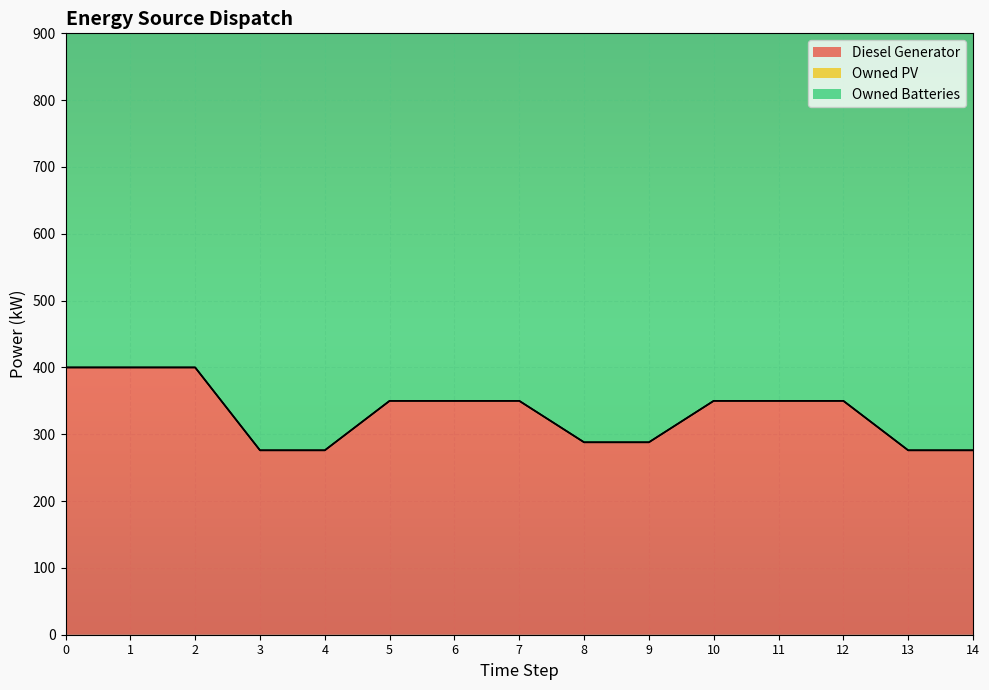

Rank the series at 3 from highest to lowest value.

Owned Batteries, Diesel Generator, Owned PV